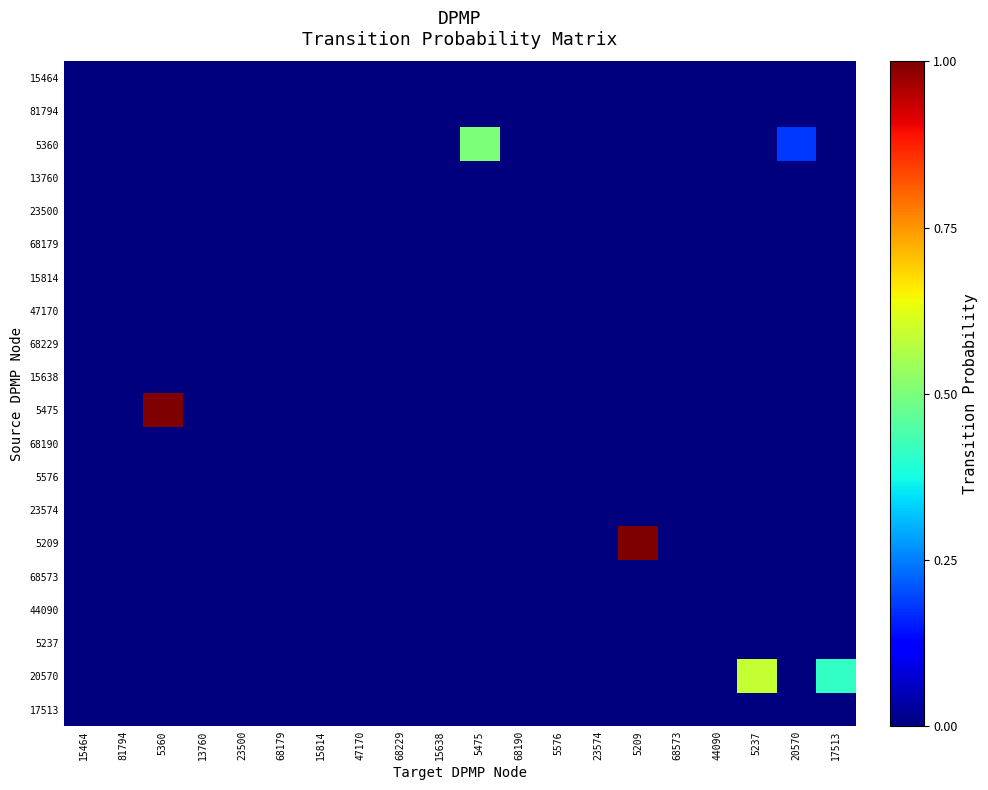

At which category is the sum across all series the highest?

5360